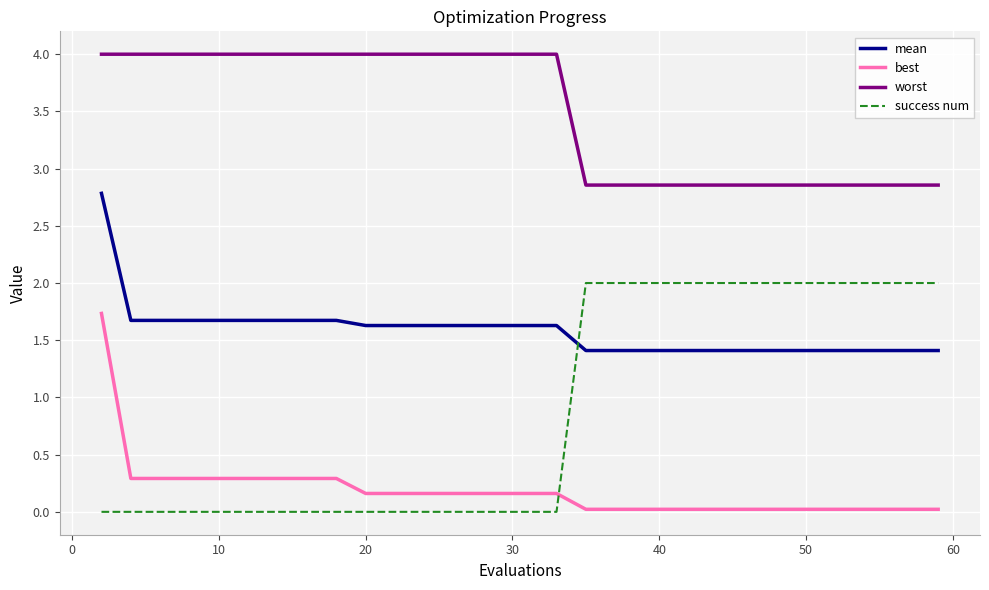

True or false: mean and best cross at least once.

False